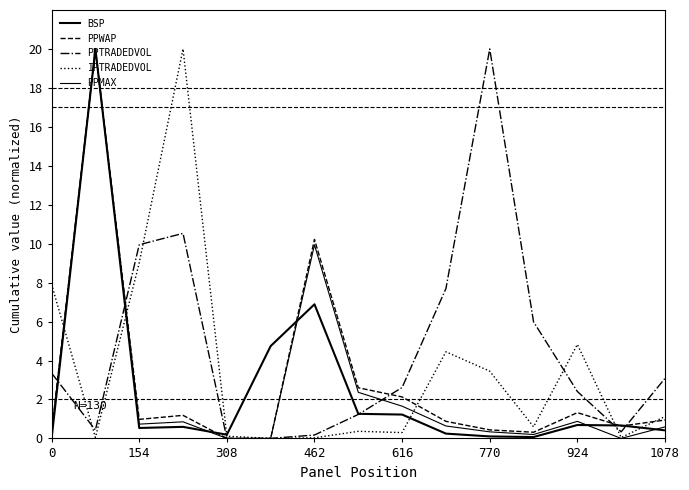

Does the chart display data point markers on the line(s)?

No